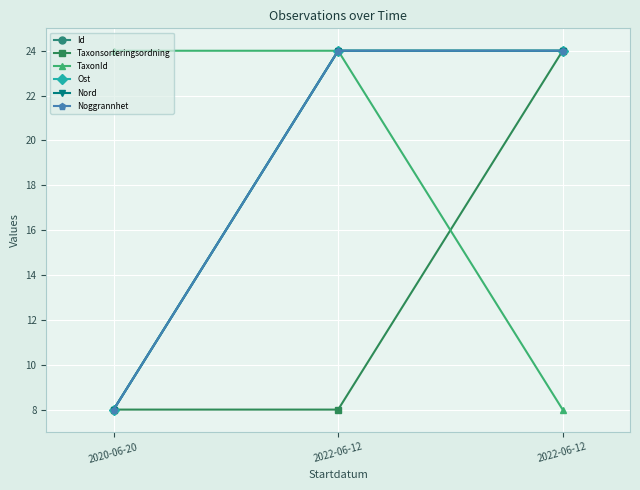

Is this an area chart (filled region under the line)?

No